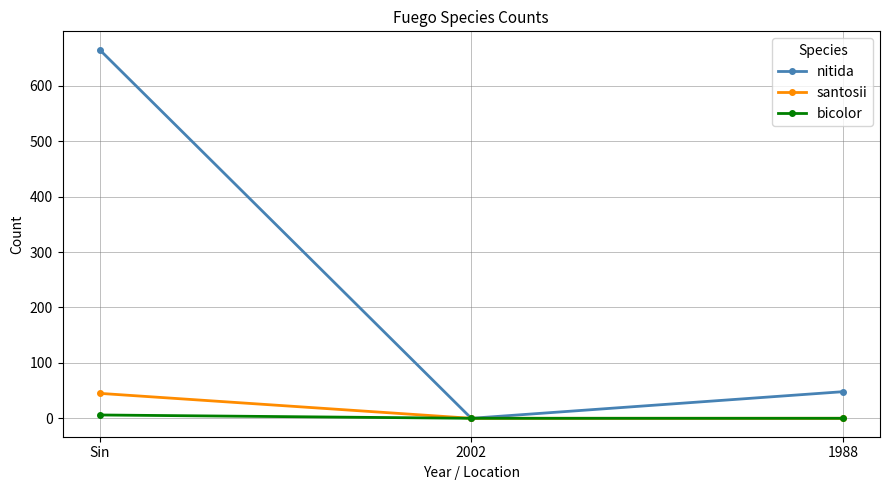

Reading right to left, transcribe all the data shown in this chart.

nitida: 48	0	665
santosii: 0	0	45
bicolor: 0	0	6